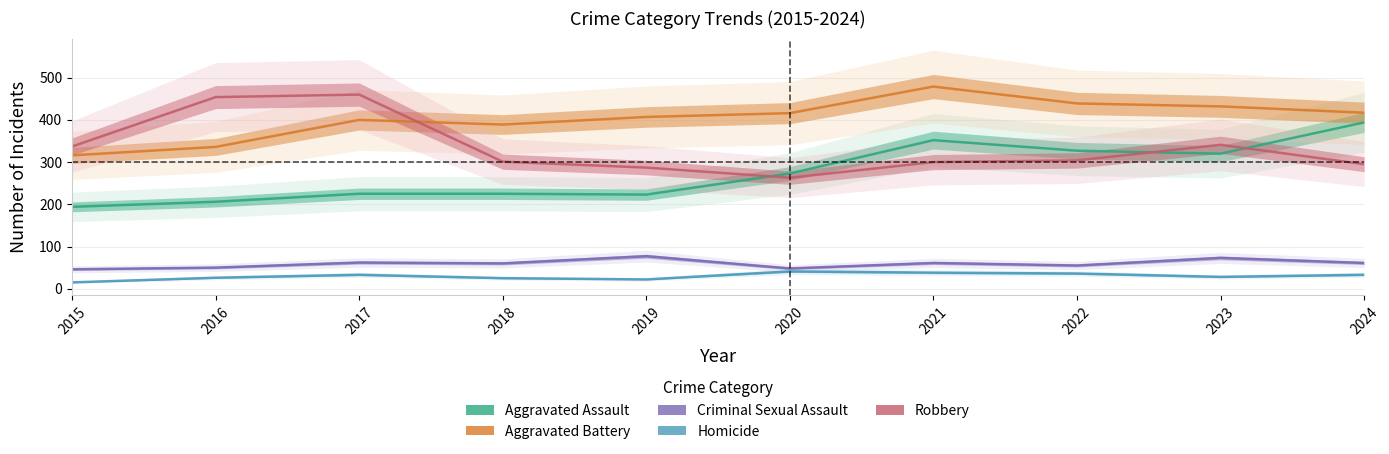

The Aggravated Assault series shows 223 at 2019. True or false?

True